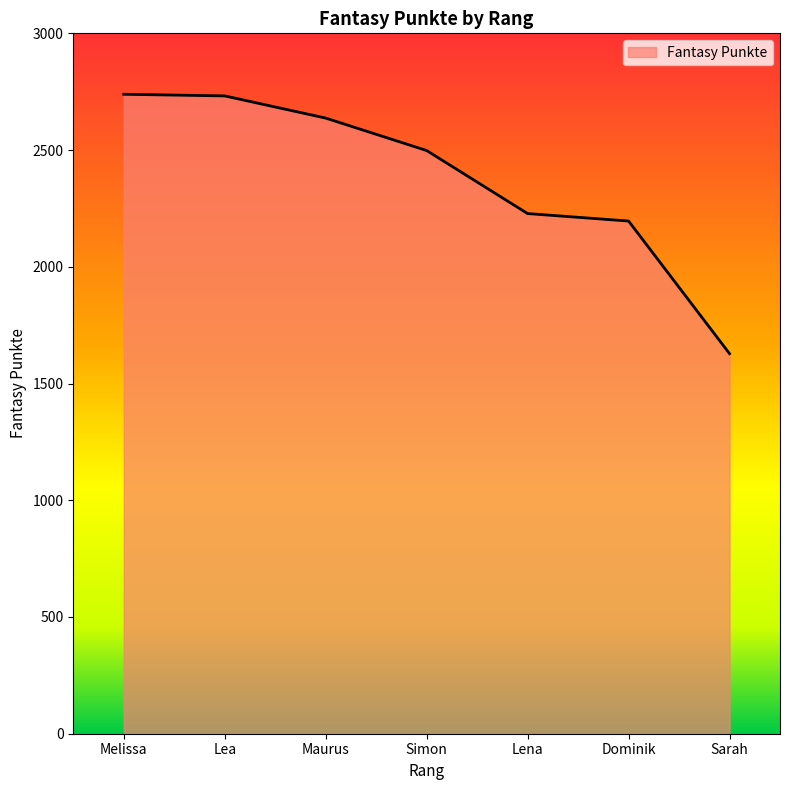

What is the smallest value displayed?

1628